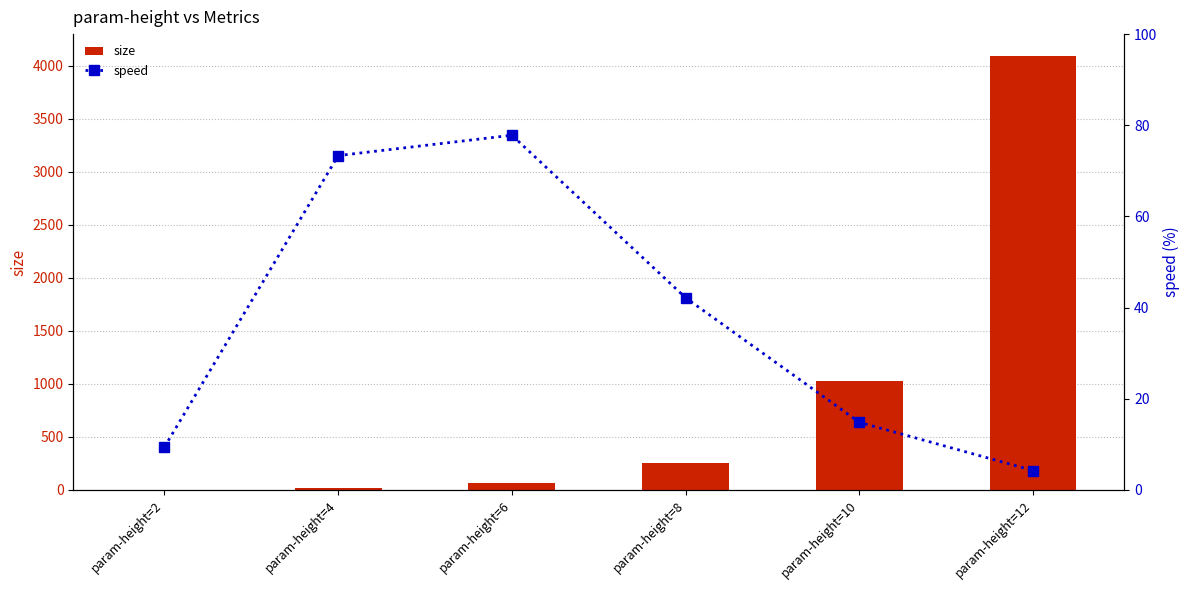

How many data points in size are less than 255?

3